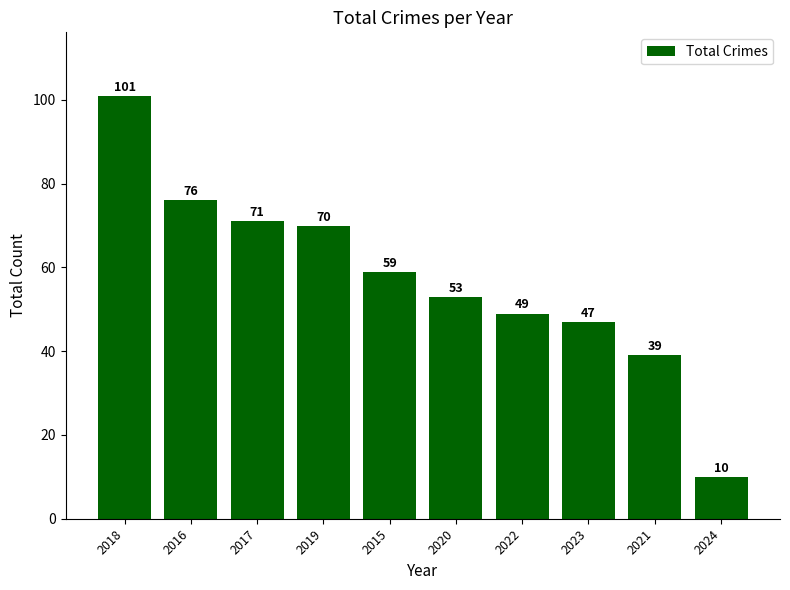

Rank the categories by value from highest to lowest.

2018, 2016, 2017, 2019, 2015, 2020, 2022, 2023, 2021, 2024